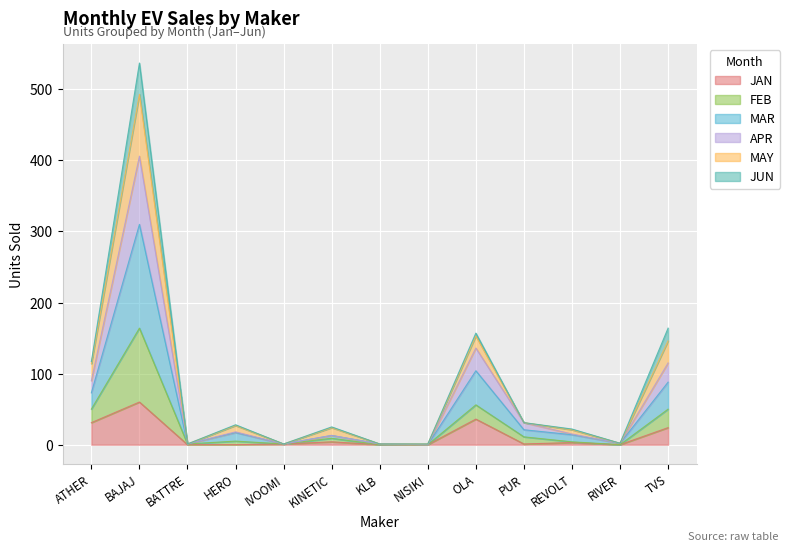

What is the average value of the JAN series?

12